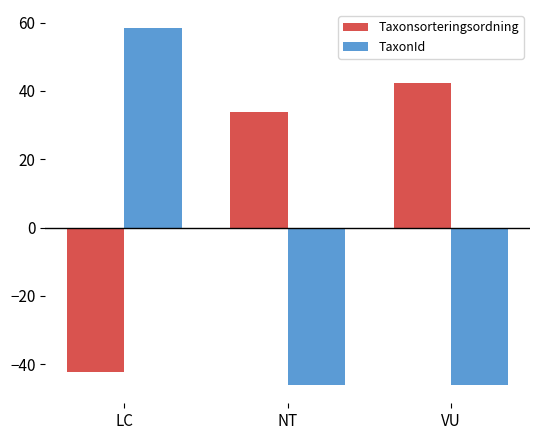

At how many categories does at least one series exceed 4?

3